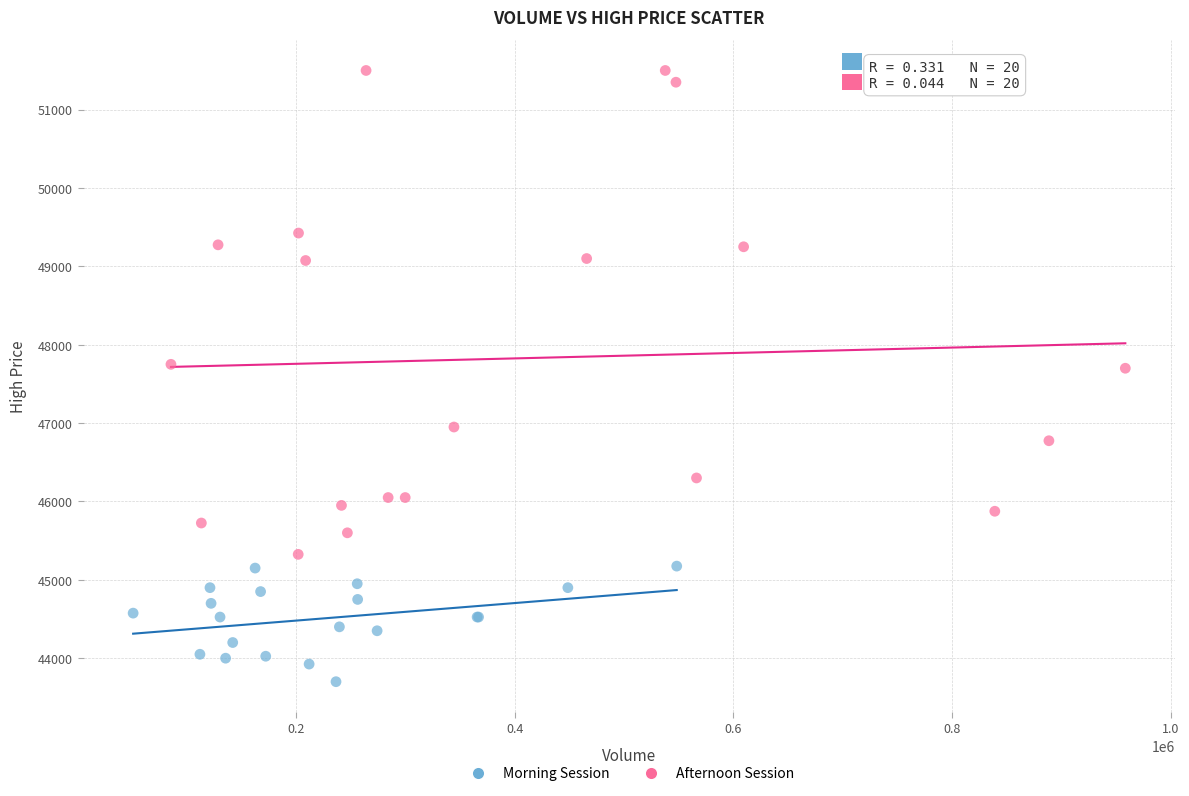

Which series contains the highest Y value?

Afternoon Session